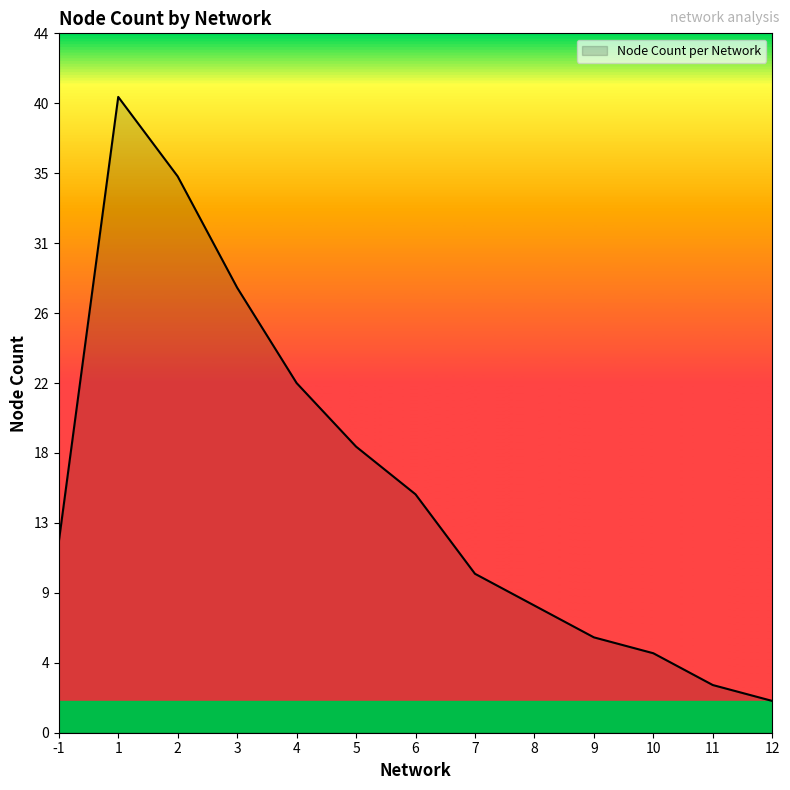

What is the smallest value displayed?

2